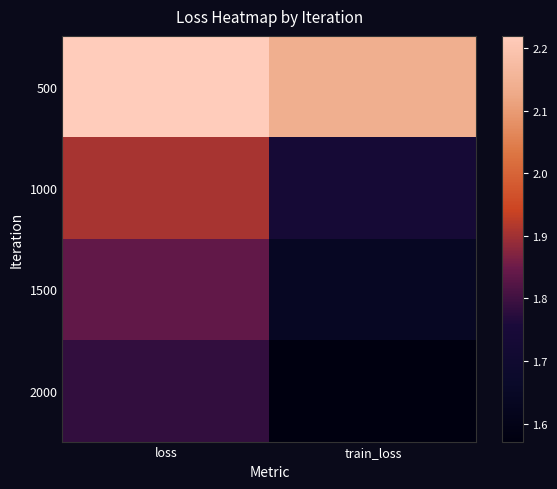

What is the spread (max minus min) of values at train_loss?

0.6